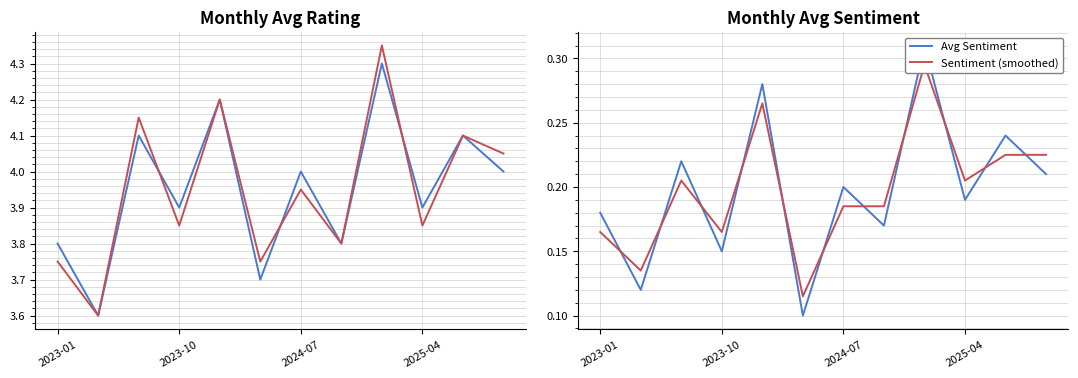

Between 5 and 11, which series saw the biggest shift?

Avg Rating